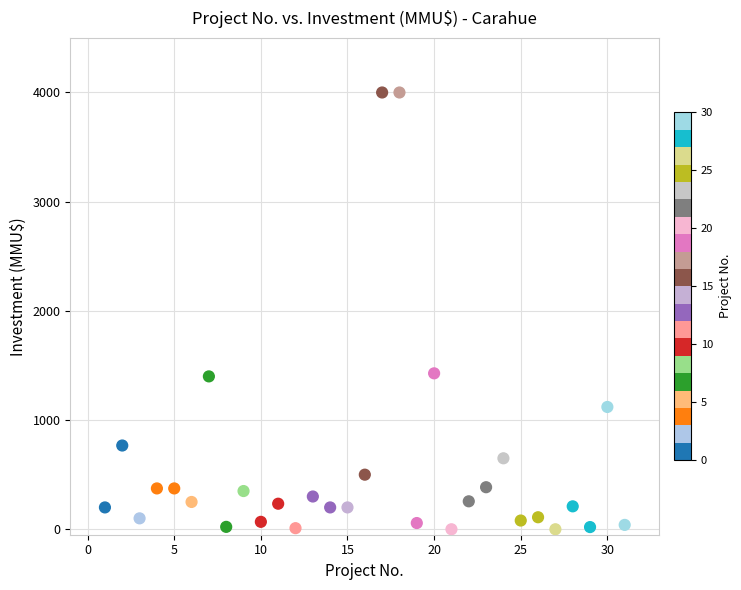

What is the range of Y values (max minus min)?

4000